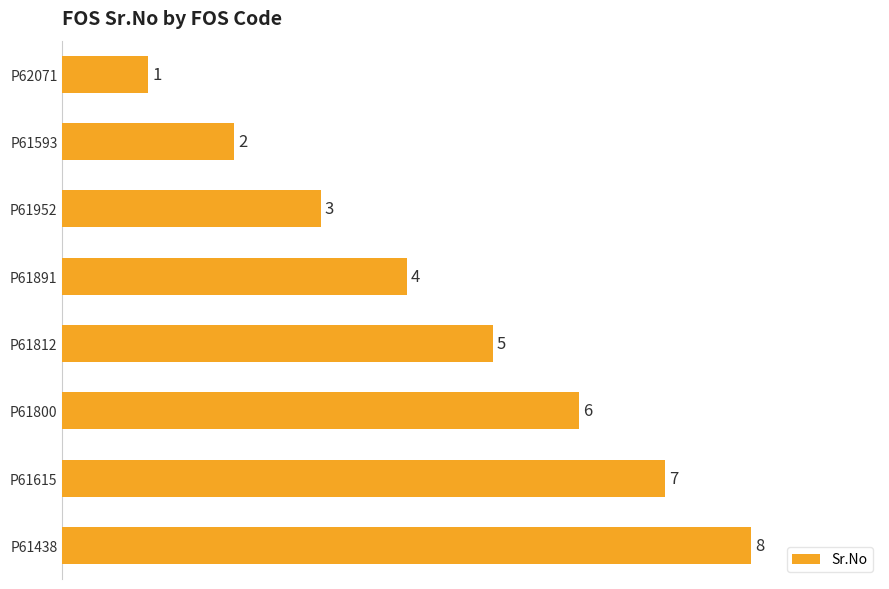

What is the greatest value displayed?

8